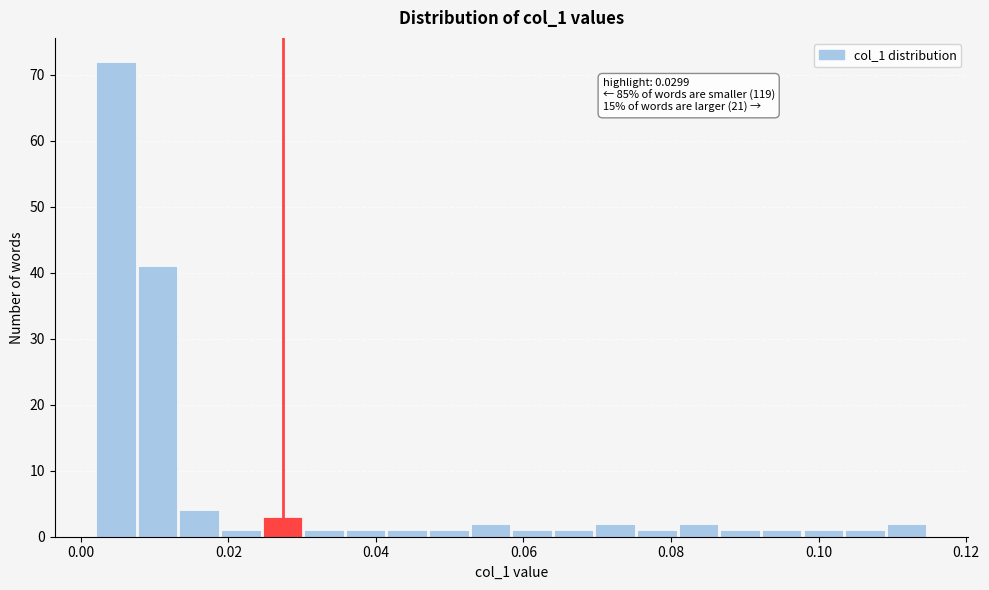

Read against the x-axis, roughly where is the centre of the tallest bar?

0.004